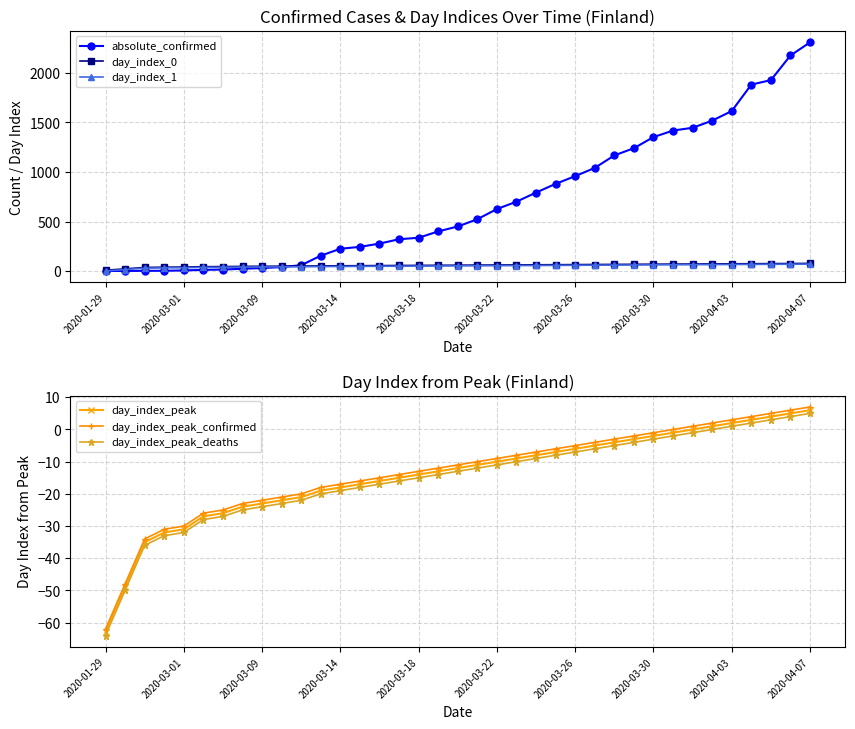

Reading left to right, transcribe all the data shown in this chart.

absolute_confirmed: 1	1	2	3	6	12	15	23	30	40	59	155	225	244	277	321	336	400	450	523	626	700	792	880	958	1041	1167	1240	1352	1418	1446	1518	1615	1882	1927	2176	2308
day_index_0: 8	22	36	39	40	44	45	47	48	49	50	52	53	54	55	56	57	58	59	60	61	62	63	64	65	66	67	68	69	70	71	72	73	74	75	76	77
day_index_1: 1	15	29	32	33	37	38	40	41	42	43	45	46	47	48	49	50	51	52	53	54	55	56	57	58	59	60	61	62	63	64	65	66	67	68	69	70
day_index_peak: -63	-49	-35	-32	-31	-27	-26	-24	-23	-22	-21	-19	-18	-17	-16	-15	-14	-13	-12	-11	-10	-9	-8	-7	-6	-5	-4	-3	-2	-1	0	1	2	3	4	5	6
day_index_peak_confirmed: -62	-48	-34	-31	-30	-26	-25	-23	-22	-21	-20	-18	-17	-16	-15	-14	-13	-12	-11	-10	-9	-8	-7	-6	-5	-4	-3	-2	-1	0	1	2	3	4	5	6	7
day_index_peak_deaths: -64	-50	-36	-33	-32	-28	-27	-25	-24	-23	-22	-20	-19	-18	-17	-16	-15	-14	-13	-12	-11	-10	-9	-8	-7	-6	-5	-4	-3	-2	-1	0	1	2	3	4	5